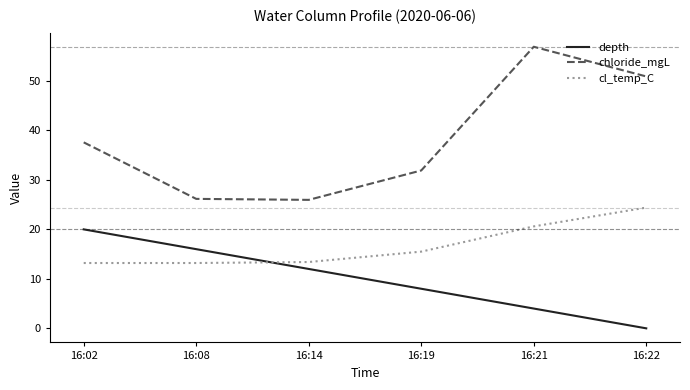

Which series has the widest spread of values?

chloride_mgL